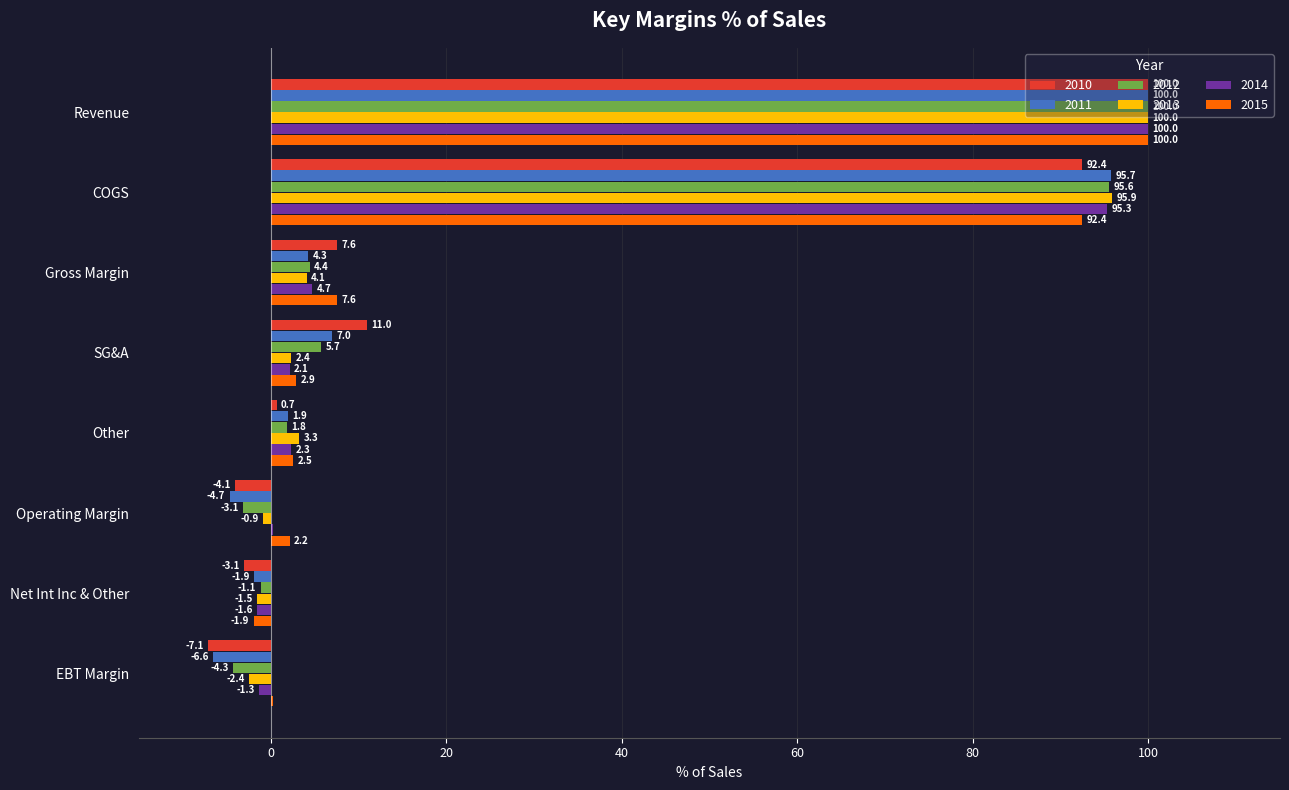

Which label corresponds to the largest value in the chart?

Revenue